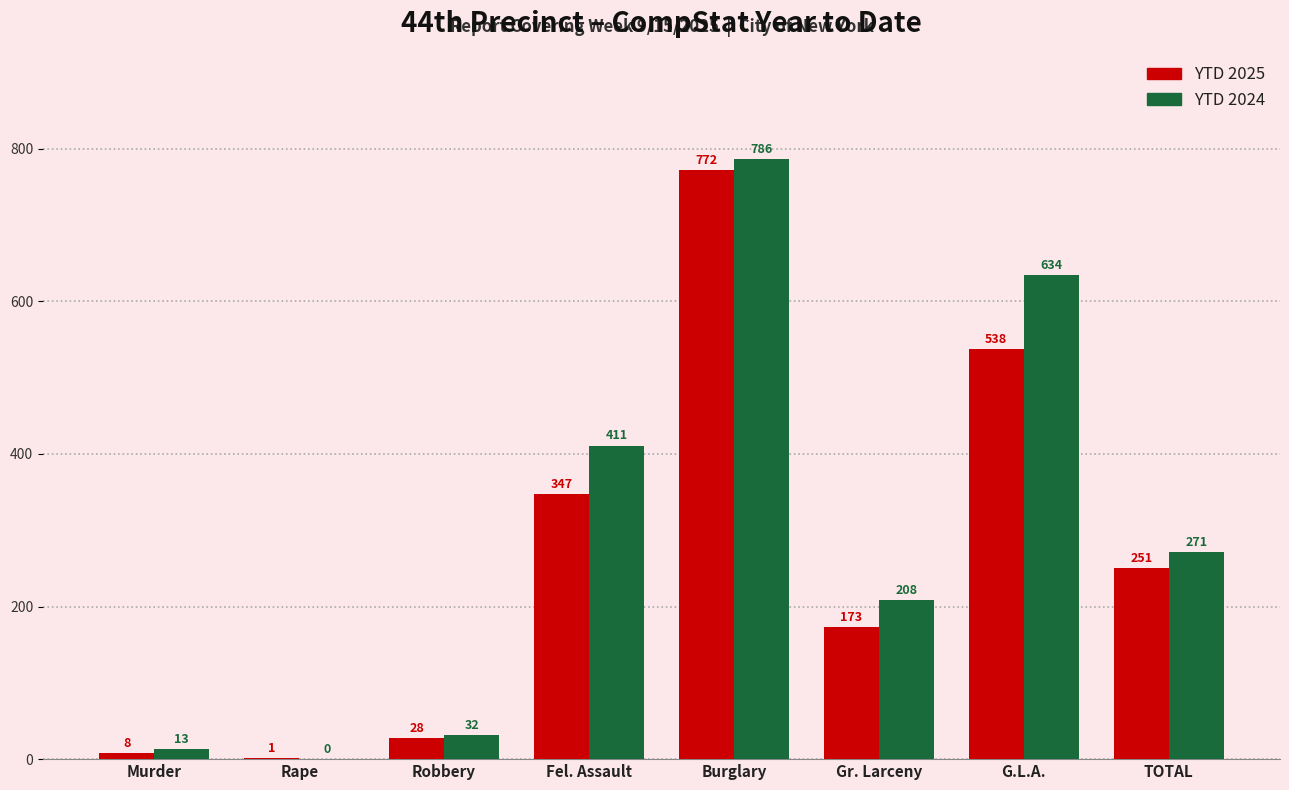

True or false: YTD 2025 has a value of 109 at TOTAL.

False